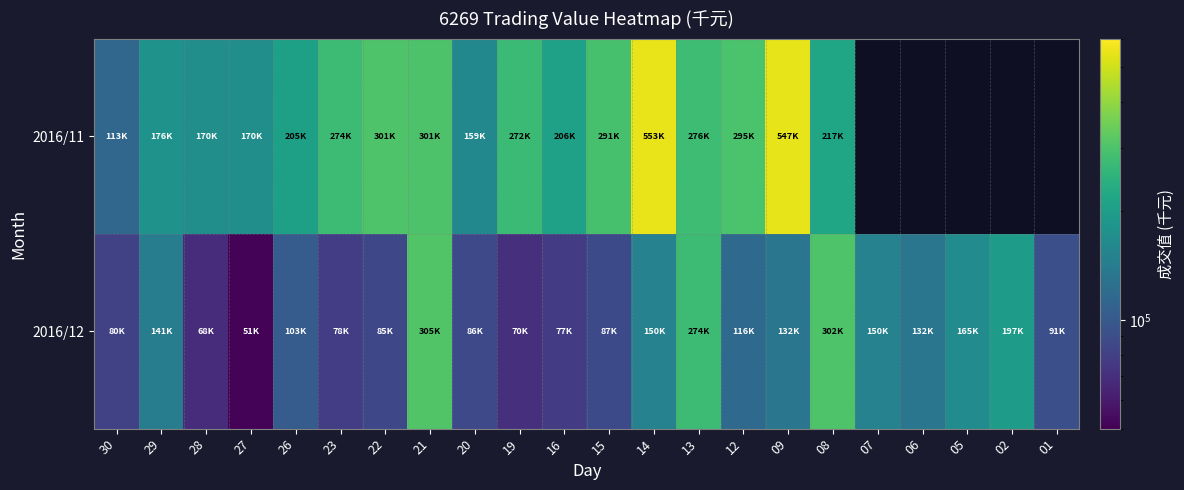

Rank the categories by 2016/12 value from lowest to highest.

27, 28, 19, 16, 23, 30, 22, 20, 15, 01, 26, 12, 09, 06, 29, 07, 14, 05, 02, 13, 08, 21